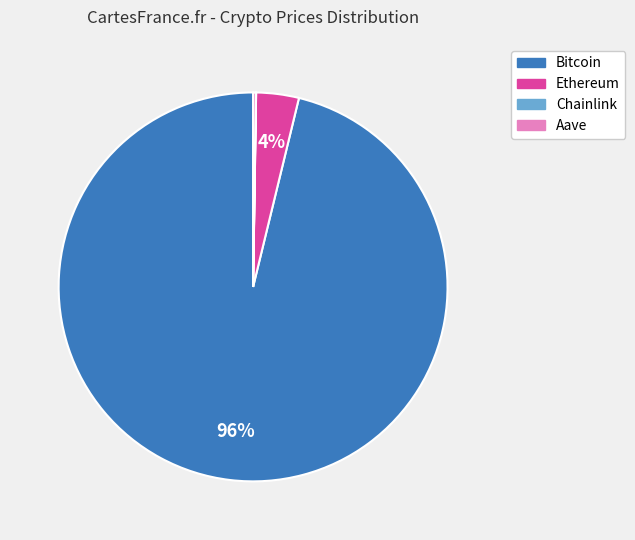

Is it true that Ethereum is 4% of the pie?

True